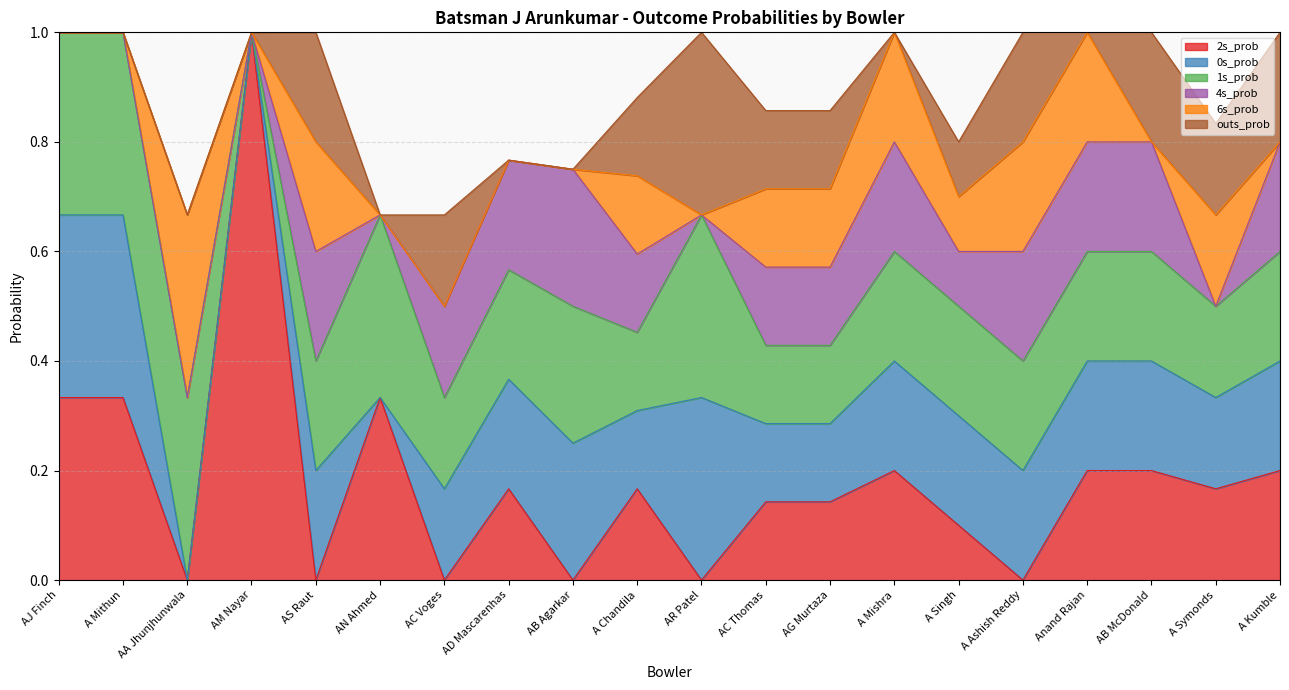

What is the difference between the maximum and minimum values in the 2s_prob series?

1.0